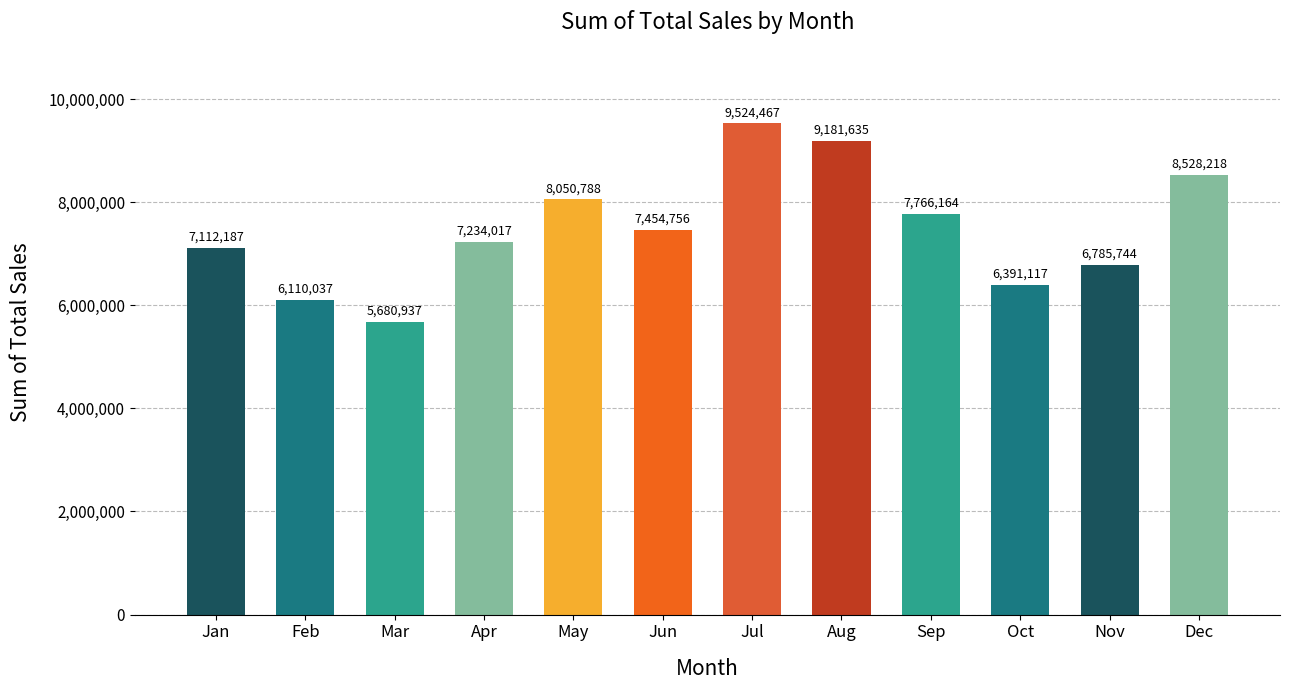

True or false: the data shows 10610883 at May.

False